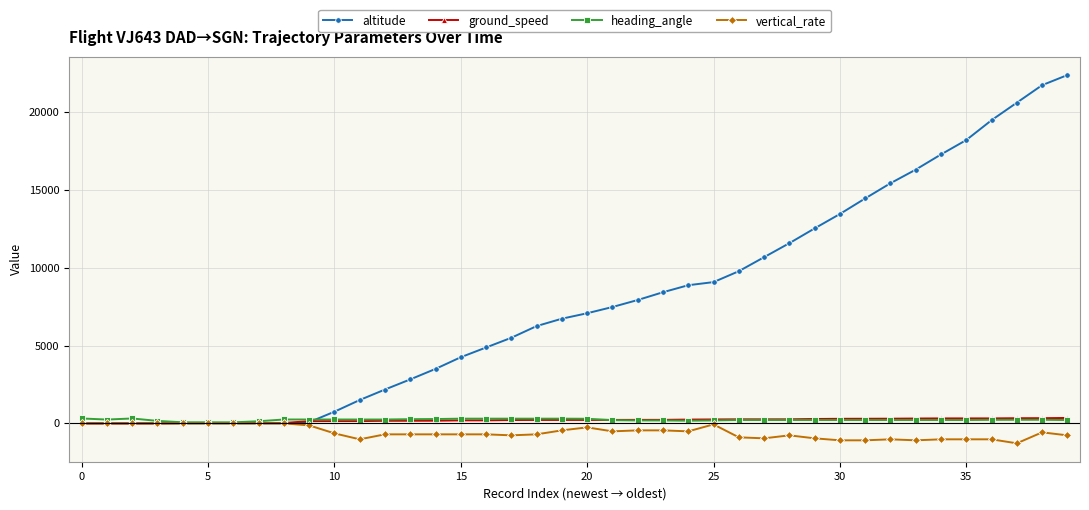

What is the greatest value displayed?

22375